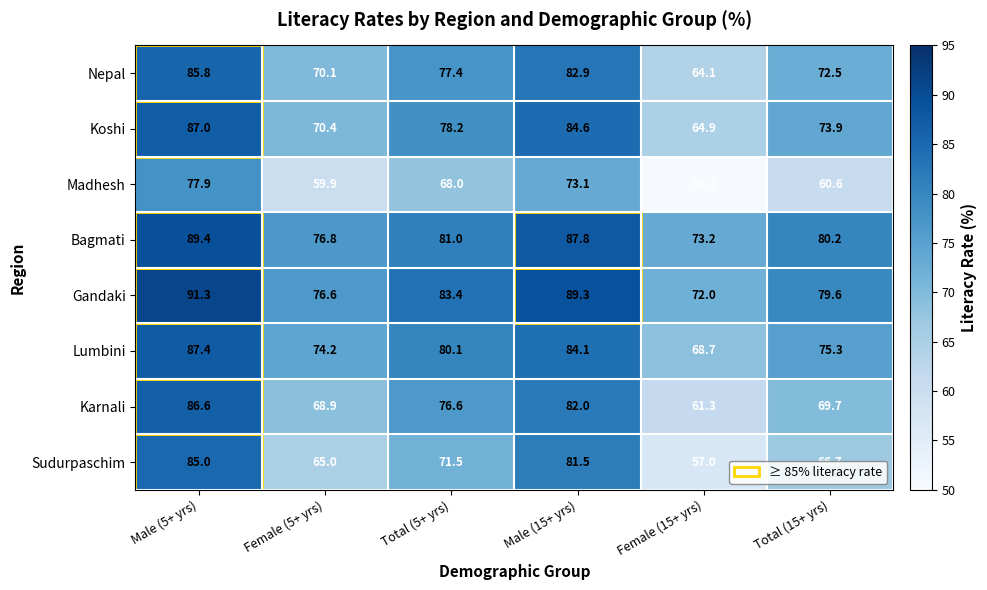

What is the difference between the Lumbini values at Female (5+ yrs) and Total (15+ yrs)?

1.1